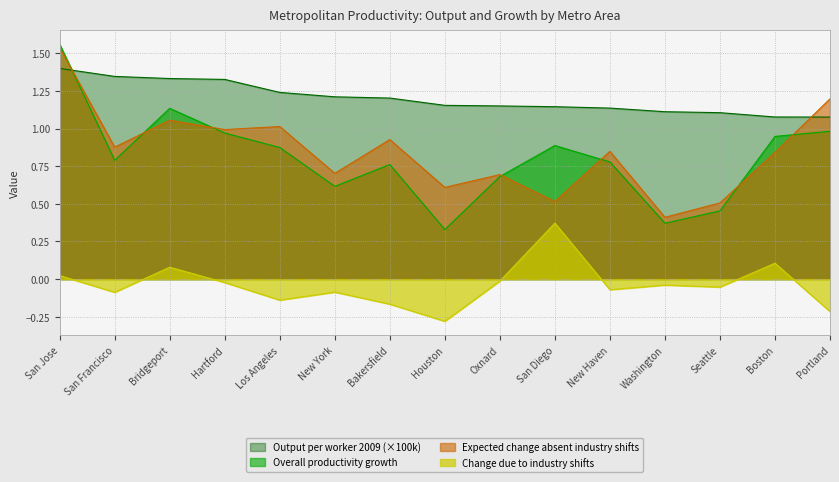

Reading right to left, transcribe all the data shown in this chart.

Output per worker 2009: Portland=1.1	Boston=1.1	Seattle=1.1	Washington=1.1	New Haven=1.1	San Diego=1.1	Oxnard=1.2	Houston=1.2	Bakersfield=1.2	New York=1.2	Los Angeles=1.2	Hartford=1.3	Bridgeport=1.3	San Francisco=1.3	San Jose=1.4
Overall productivity growth: Portland=1.0	Boston=0.9	Seattle=0.5	Washington=0.4	New Haven=0.8	San Diego=0.9	Oxnard=0.7	Houston=0.3	Bakersfield=0.8	New York=0.6	Los Angeles=0.9	Hartford=1.0	Bridgeport=1.1	San Francisco=0.8	San Jose=1.6
Change due to industry shifts: Portland=-0.2	Boston=0.1	Seattle=-0.1	Washington=-0.0	New Haven=-0.1	San Diego=0.4	Oxnard=-0.0	Houston=-0.3	Bakersfield=-0.2	New York=-0.1	Los Angeles=-0.1	Hartford=-0.0	Bridgeport=0.1	San Francisco=-0.1	San Jose=0.0
Expected change absent industry shifts: Portland=1.2	Boston=0.8	Seattle=0.5	Washington=0.4	New Haven=0.8	San Diego=0.5	Oxnard=0.7	Houston=0.6	Bakersfield=0.9	New York=0.7	Los Angeles=1.0	Hartford=1.0	Bridgeport=1.1	San Francisco=0.9	San Jose=1.5